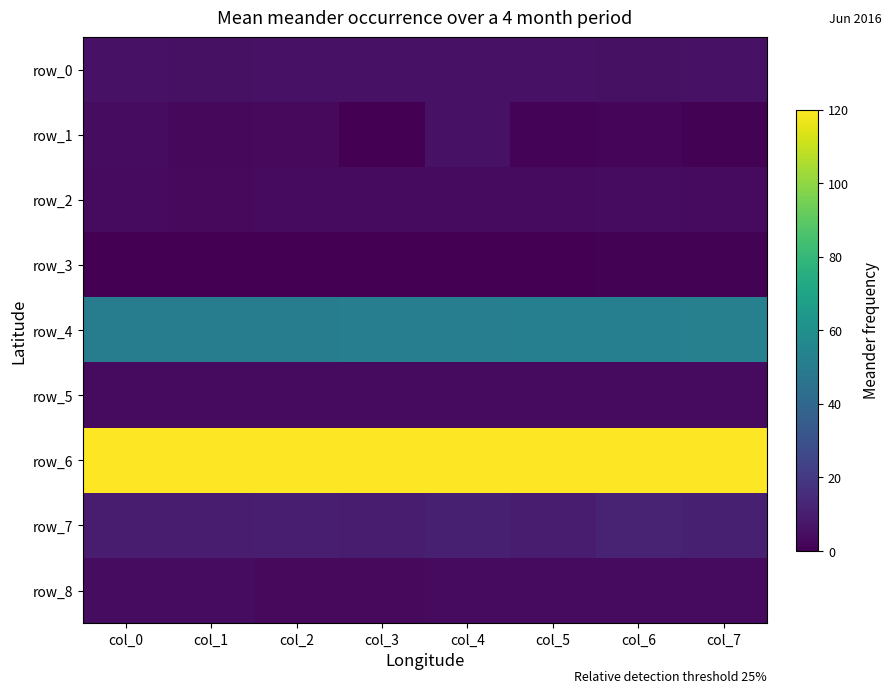

At which label does row_1 first exceed 2?

col_0